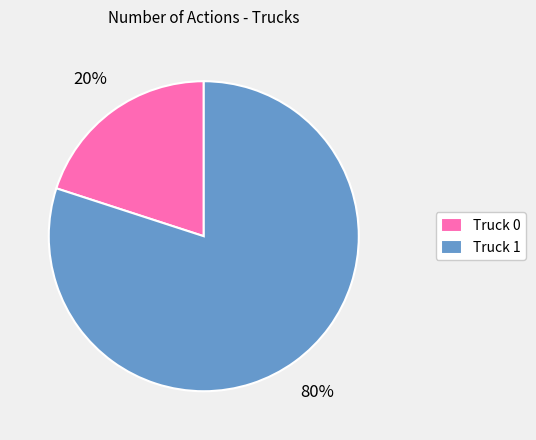

Which slice represents more than half of the pie?

Truck 1